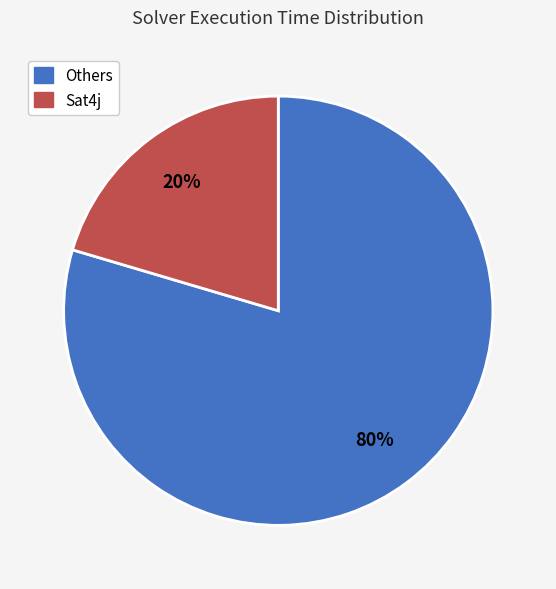

Does any single category account for the majority?

Yes